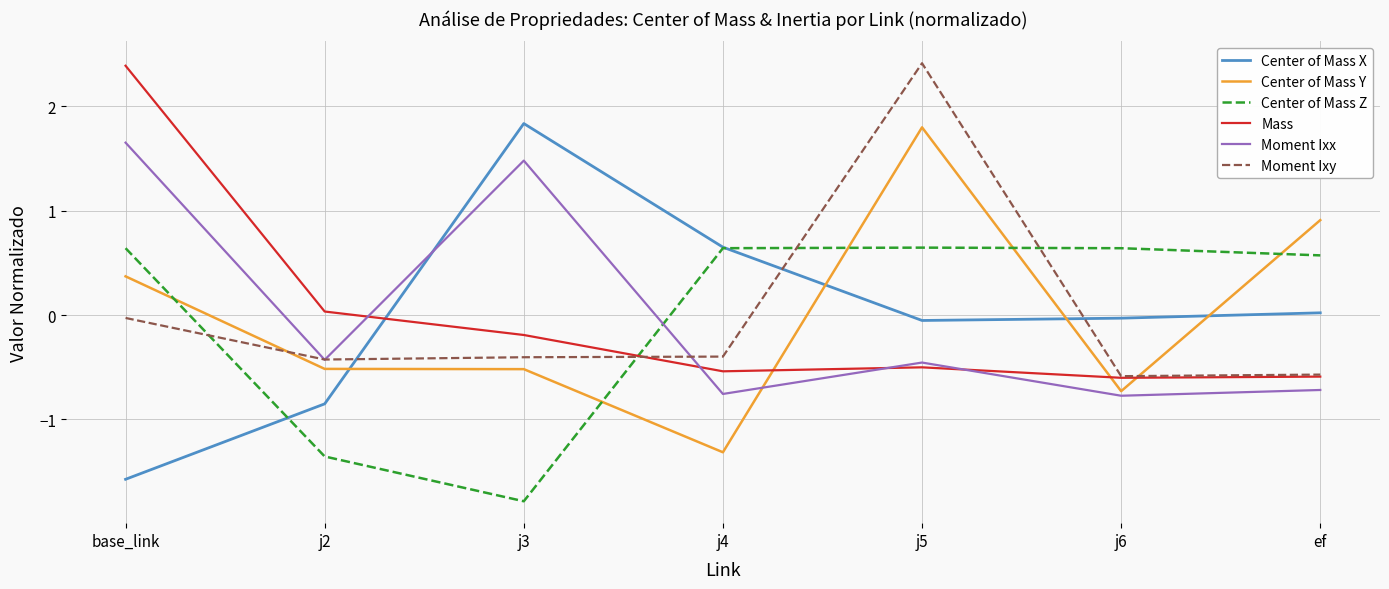

Where do Mass and Center of Mass Z first cross each other?

j3 and j4